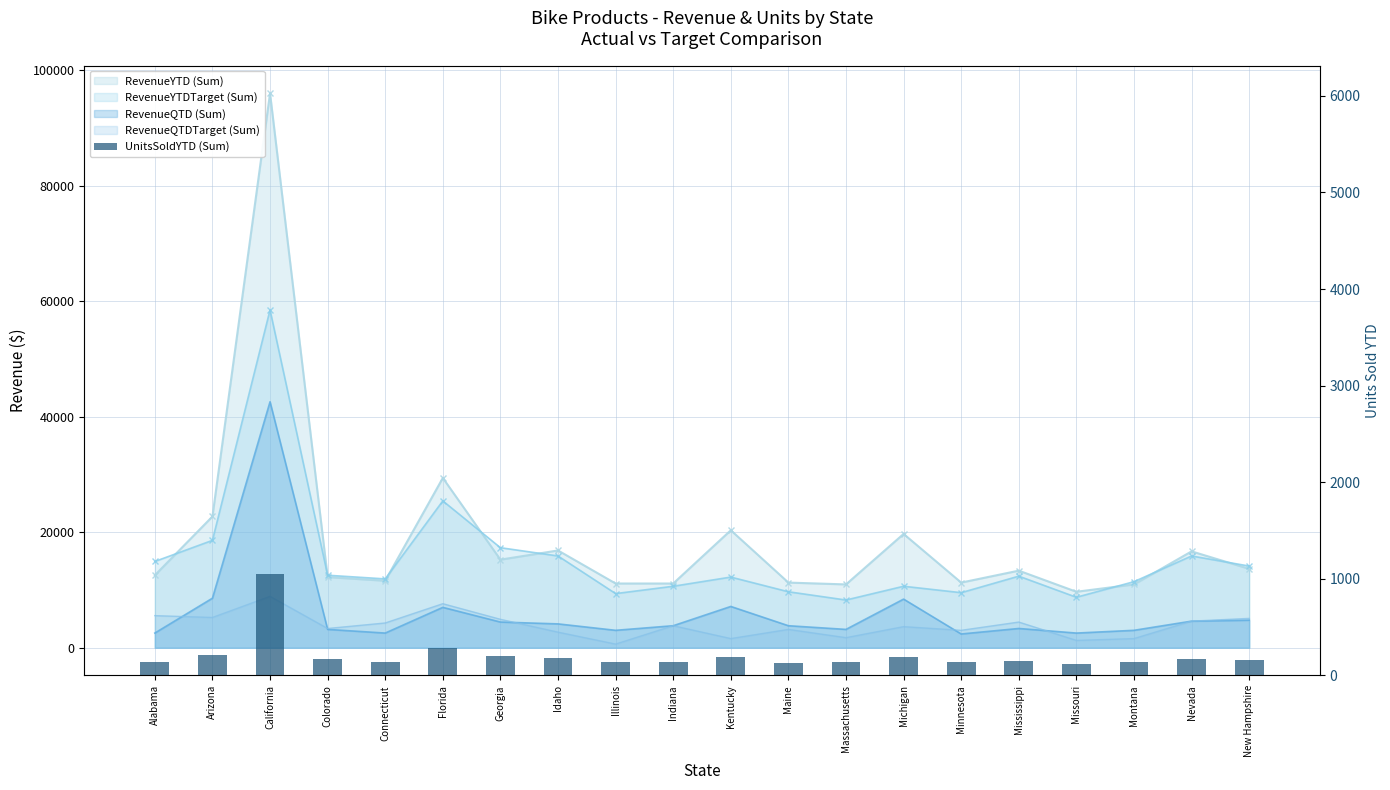

Which label corresponds to the smallest value in the chart?

Missouri